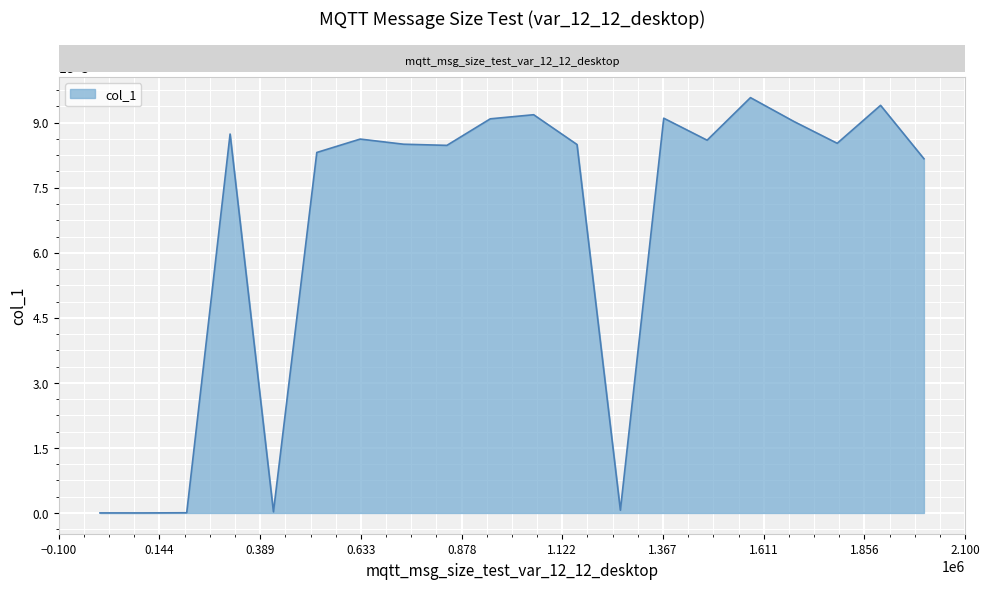

How many lines are shown in the chart?

1